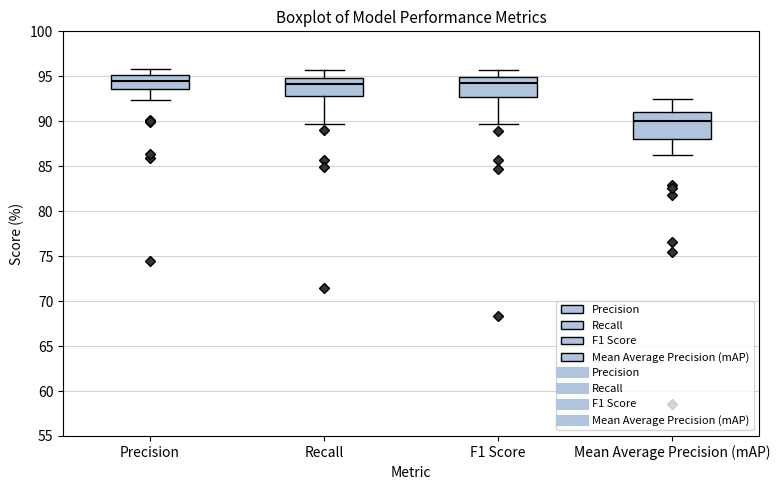

Reading left to right, read every box against the y-axis: the position of its median line, the range the box covers, and the ends of its whiskers. The values are not printed on the chart, so give them approximately, as read against the axis.

Precision: median 94.5, box 93.5 to 95.0, whiskers 92.5 to 96.0
Recall: median 94.0, box 93.0 to 95.0, whiskers 89.5 to 95.5
F1 Score: median 94.0, box 92.5 to 95.0, whiskers 89.5 to 95.5
Mean Average Precision (mAP): median 90.0, box 88.0 to 91.0, whiskers 86.0 to 92.5